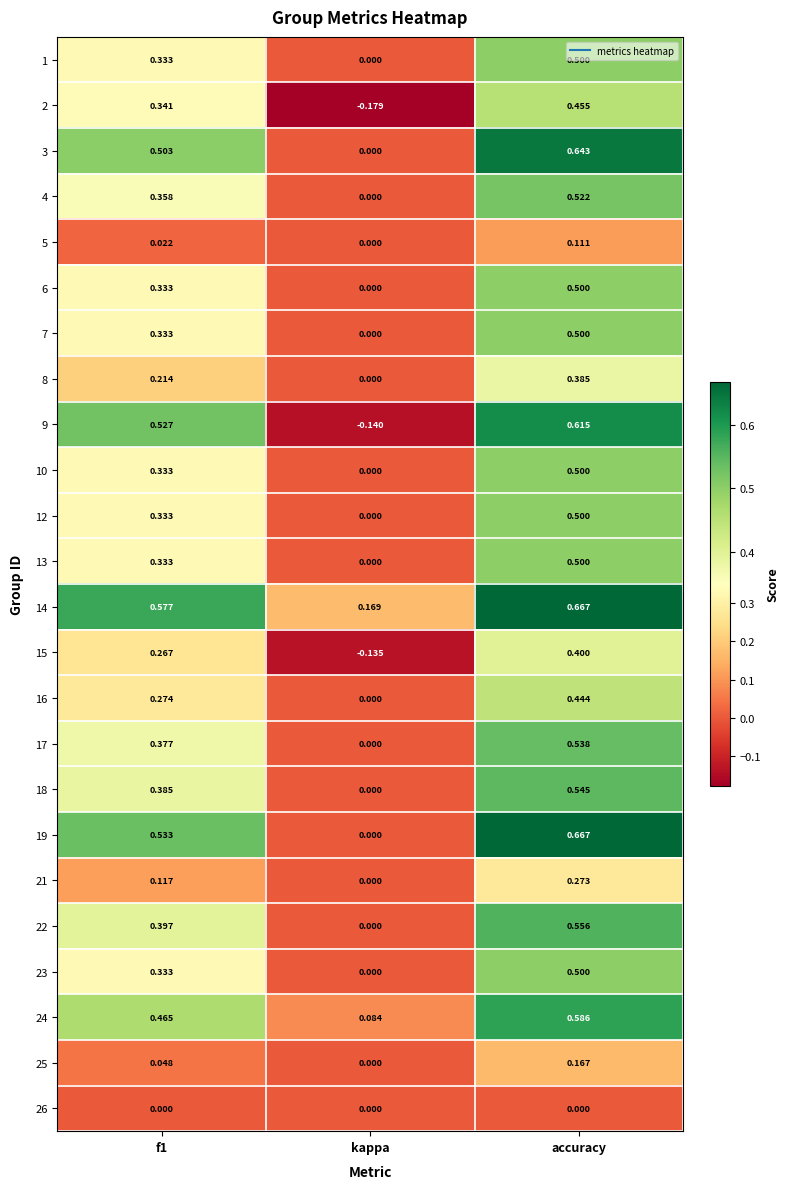

At which category is the sum across all series the highest?

accuracy